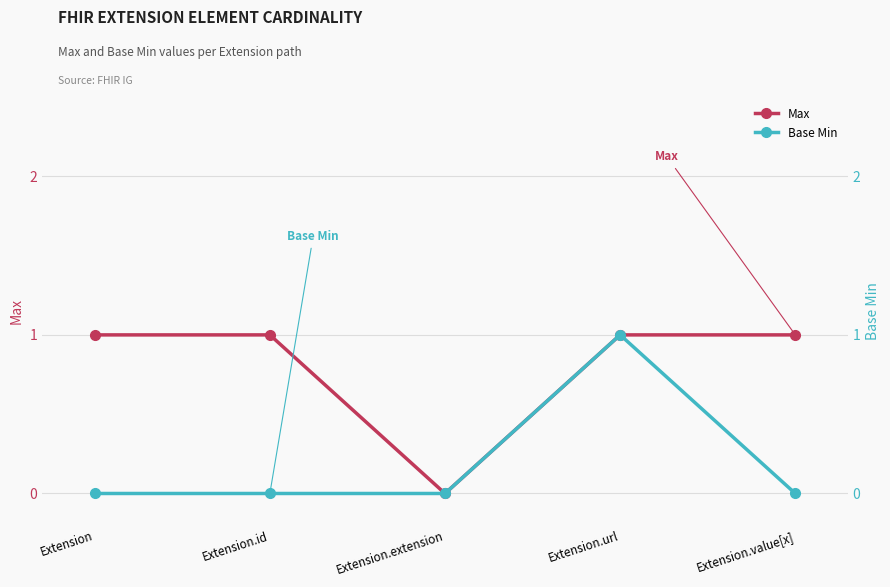

List the labels in order of Max value, largest first.

Extension, Extension.id, Extension.url, Extension.value[x], Extension.extension